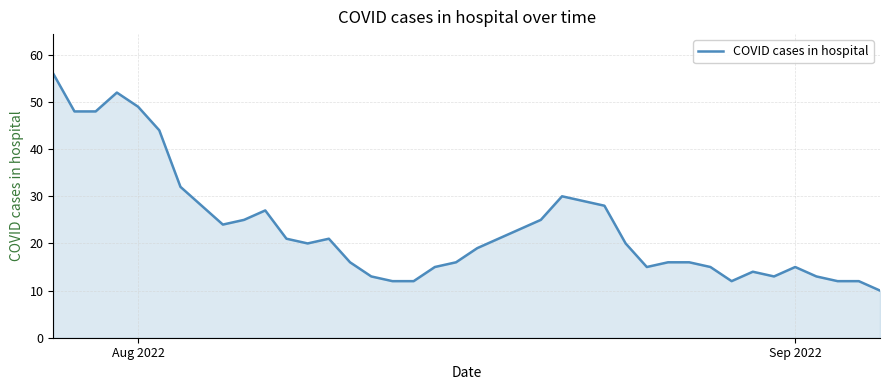

What is the maximum value shown in the chart?

56